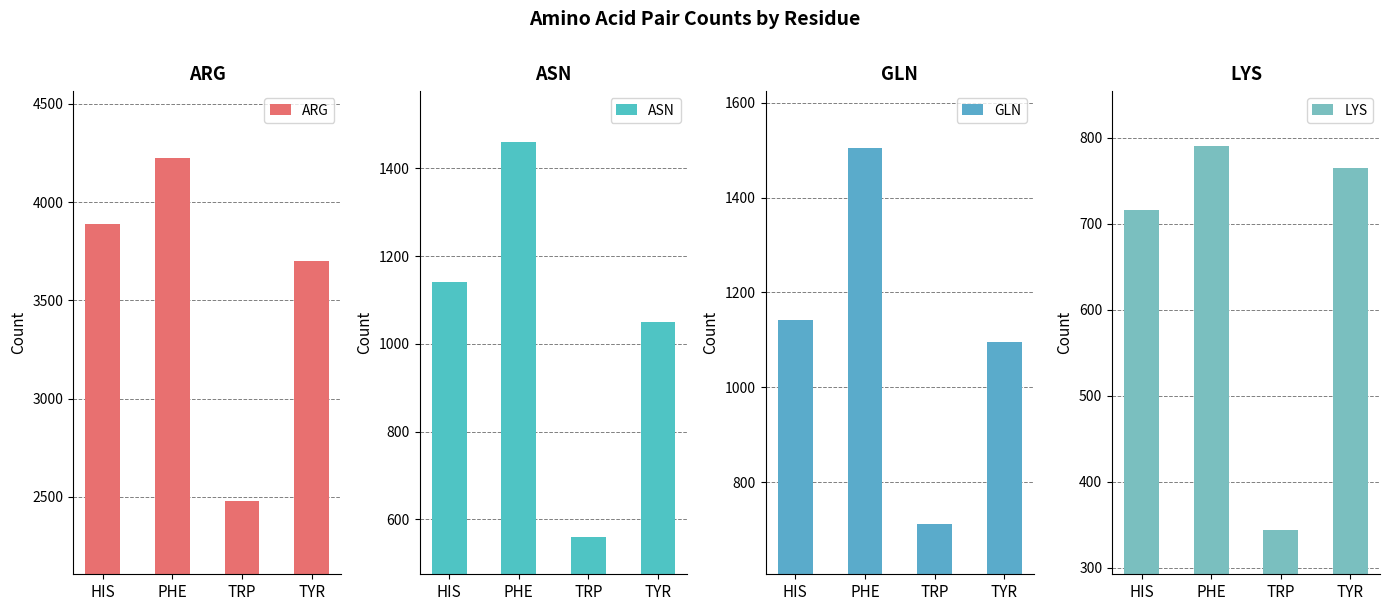

What value does the ARG series have at TYR, to the nearest 50?

3700